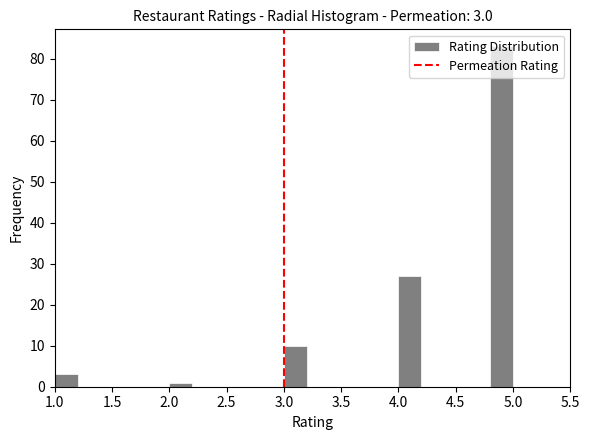

Which range on the x-axis has the tallest bar?

4.8 to 5.0